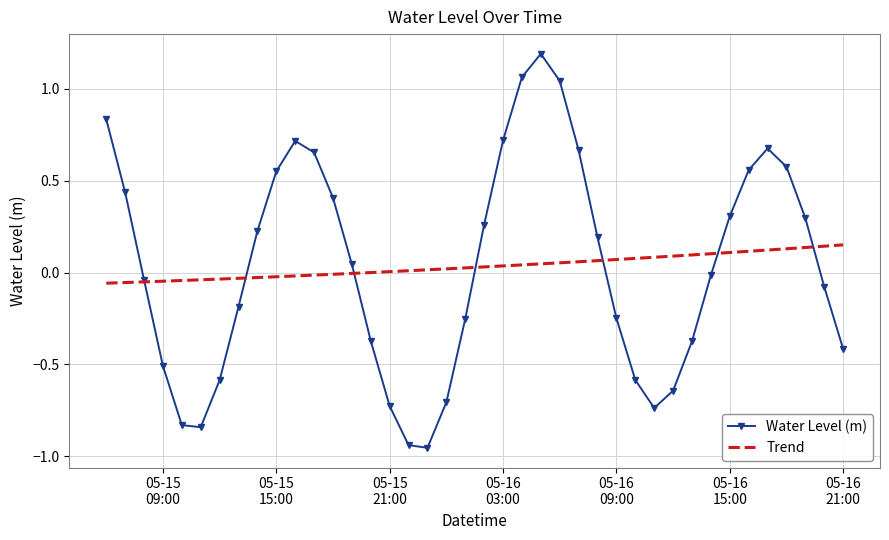

True or false: Trend and Water Level (m) intersect in this chart.

True